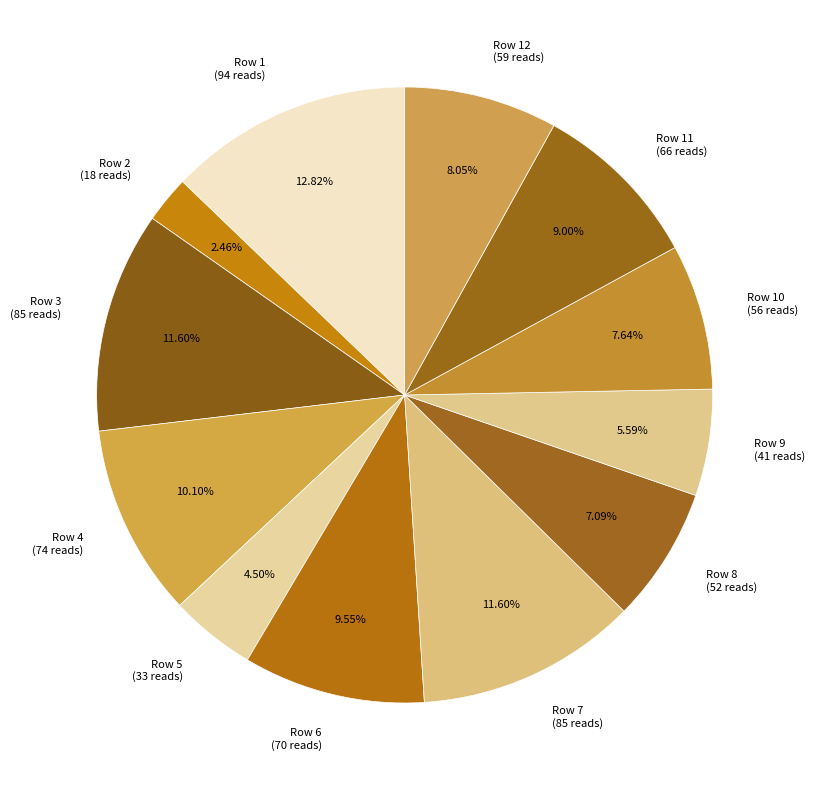

Do Row 10 (56 reads) and Row 6 (70 reads) together represent more than half of the pie?

No